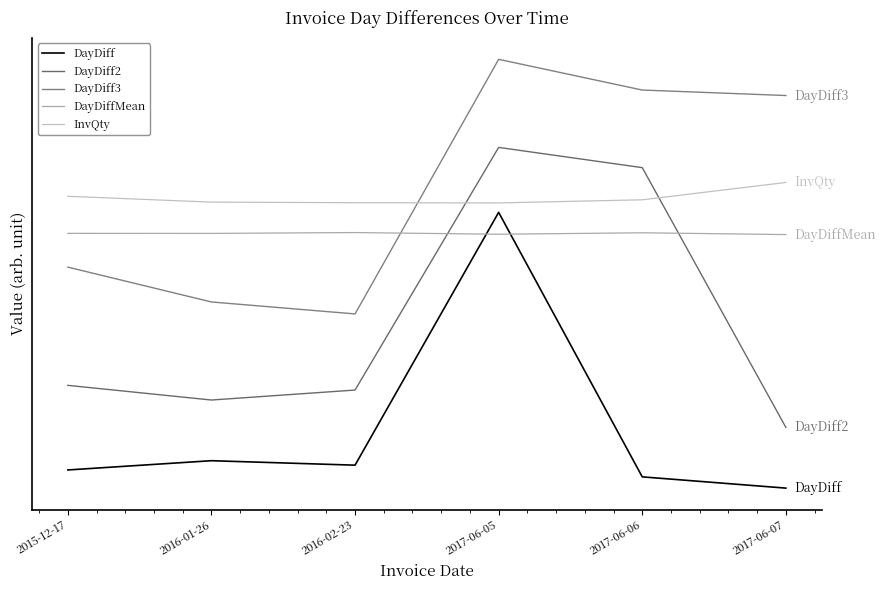

How many lines are shown in the chart?

5